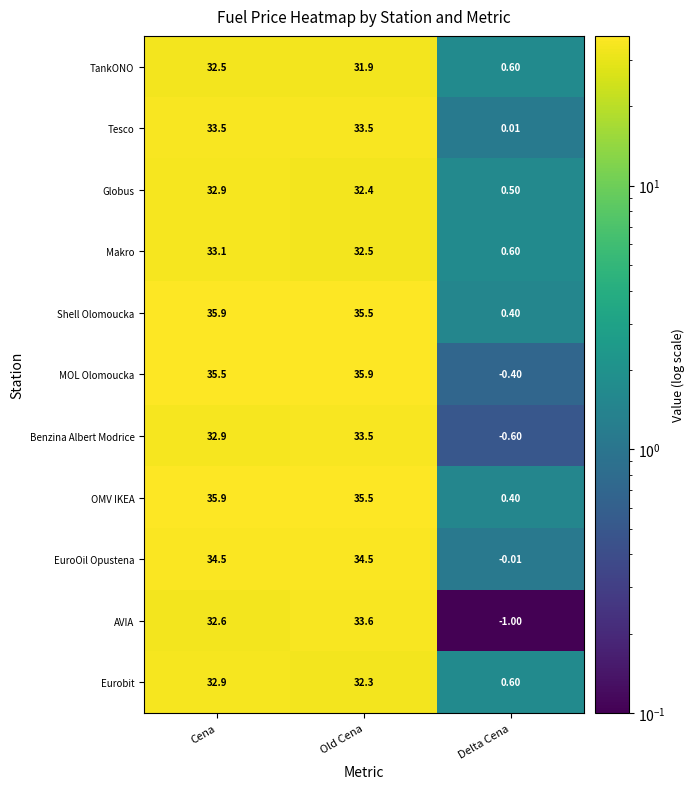

Is the value of MOL Olomoucka at Old Cena greater than the value of TankONO at Old Cena?

Yes